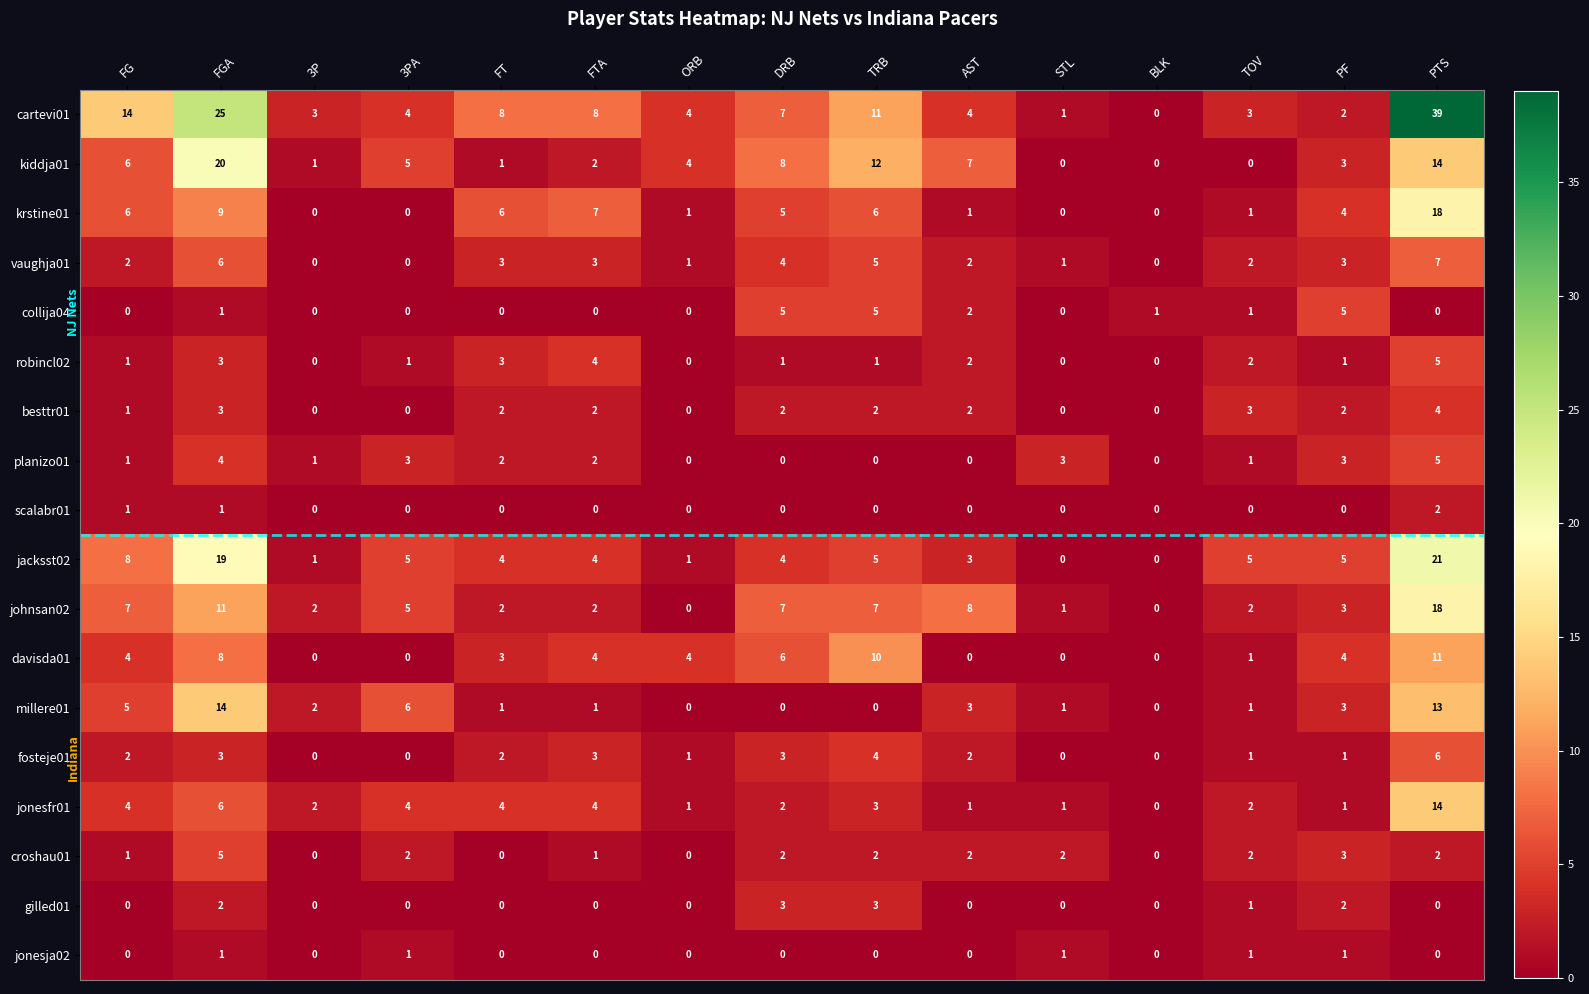

True or false: jonesfr01 has a value of 3 at 3P.

False